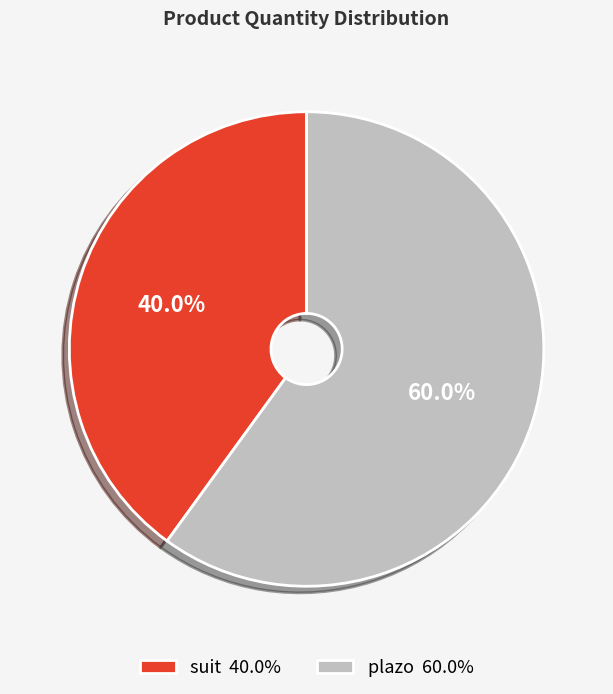

Which category has the smallest portion of the pie?

suit